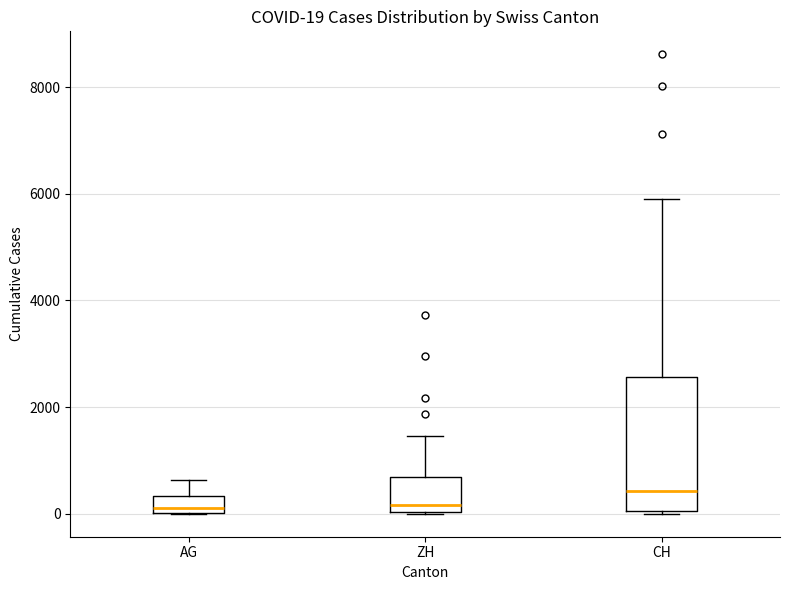

Which box is the tallest, from its lower edge to its upper edge?

CH